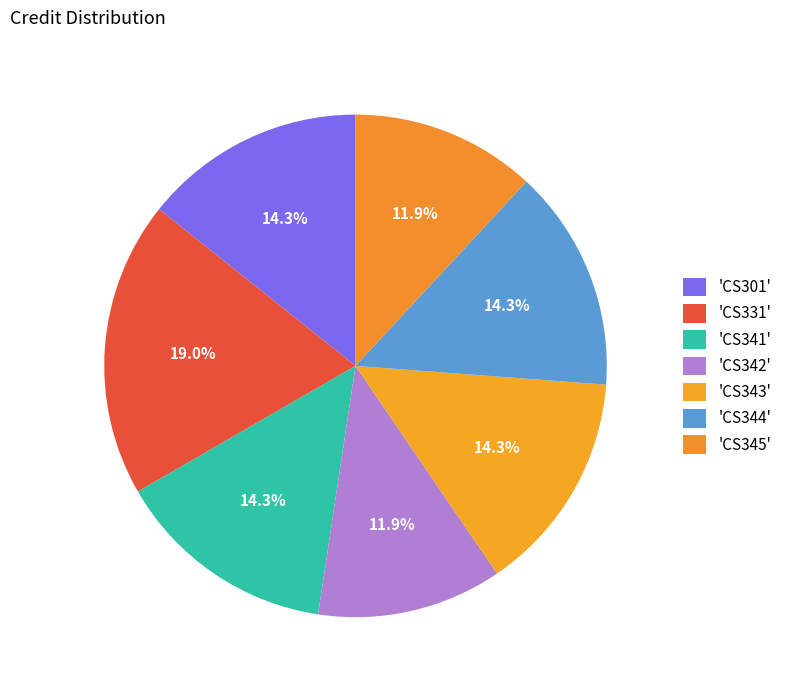

How many segments does this pie chart have?

7